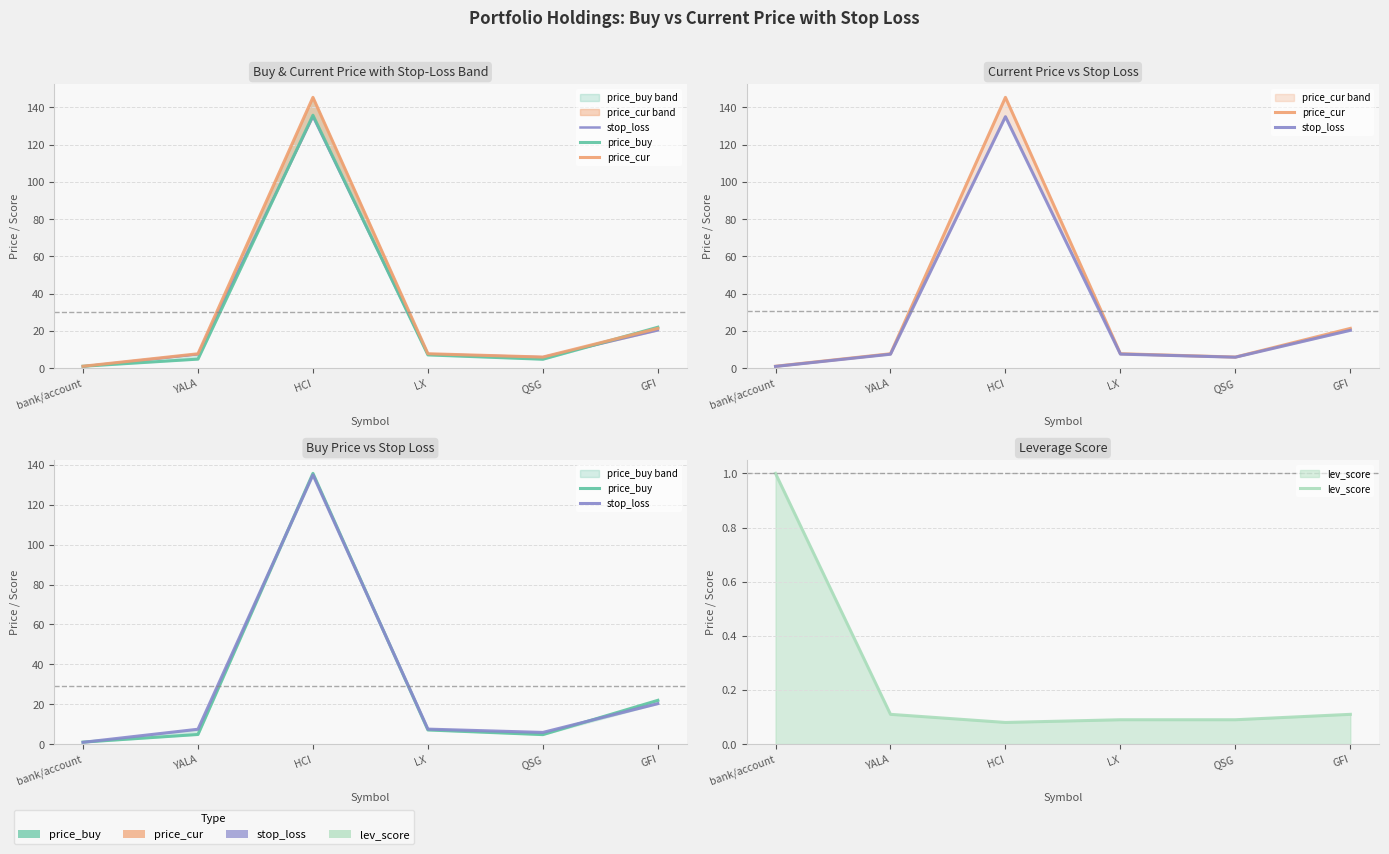

Which series has the largest total across all categories?

price_cur